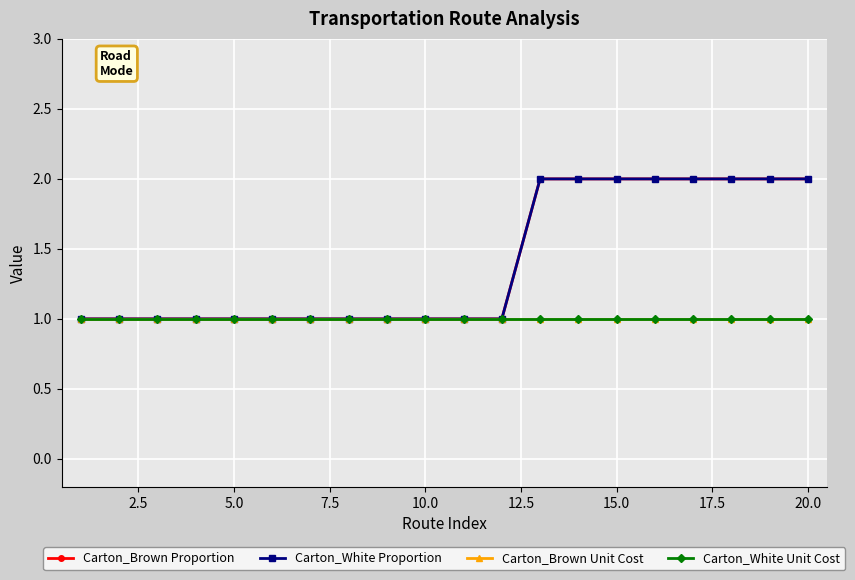

How many lines are shown in the chart?

4